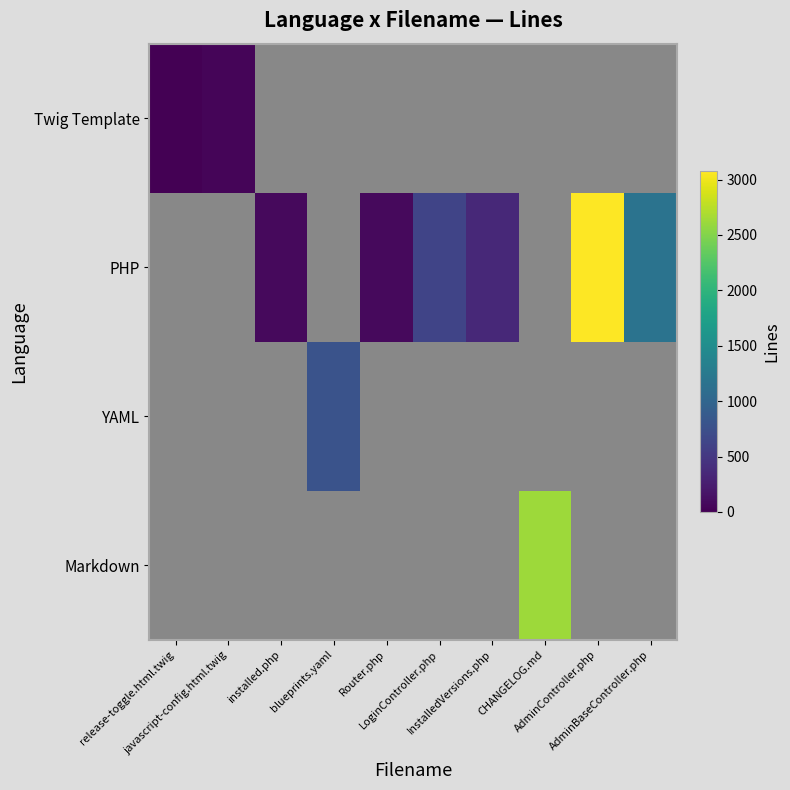

Is the value of YAML at blueprints.yaml greater than the value of Markdown at installed.php?

No